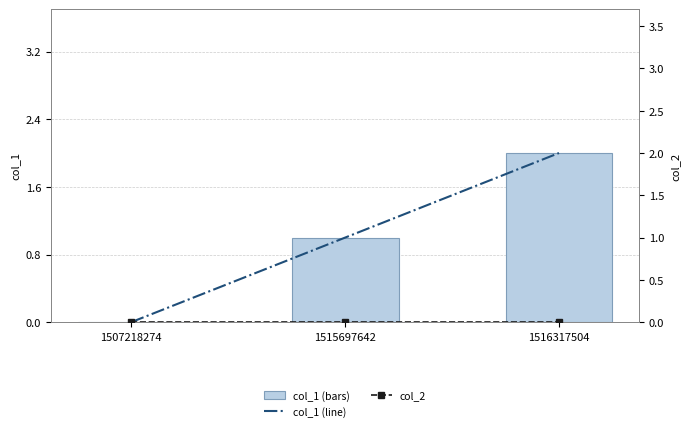

What are all the series names shown in the legend?

col_1, col_1 (line), col_2